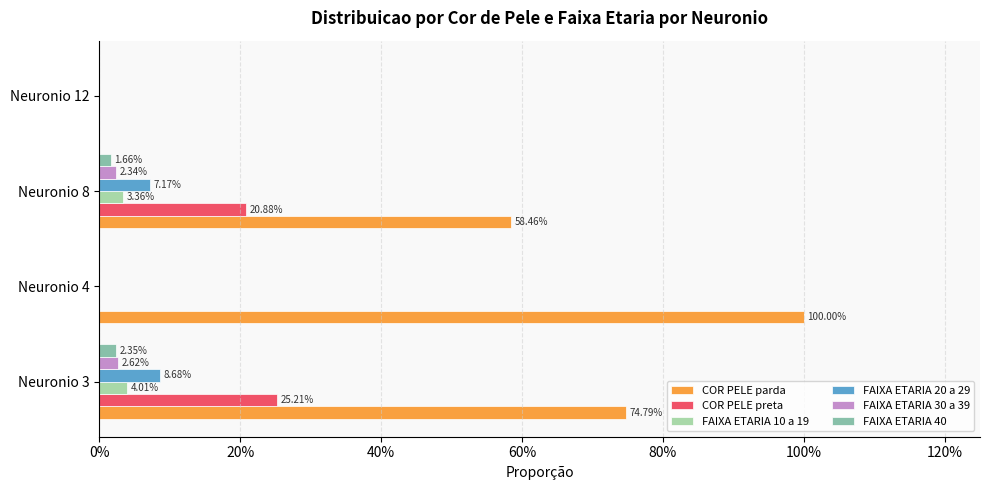

Count the number of categories in the chart.

4